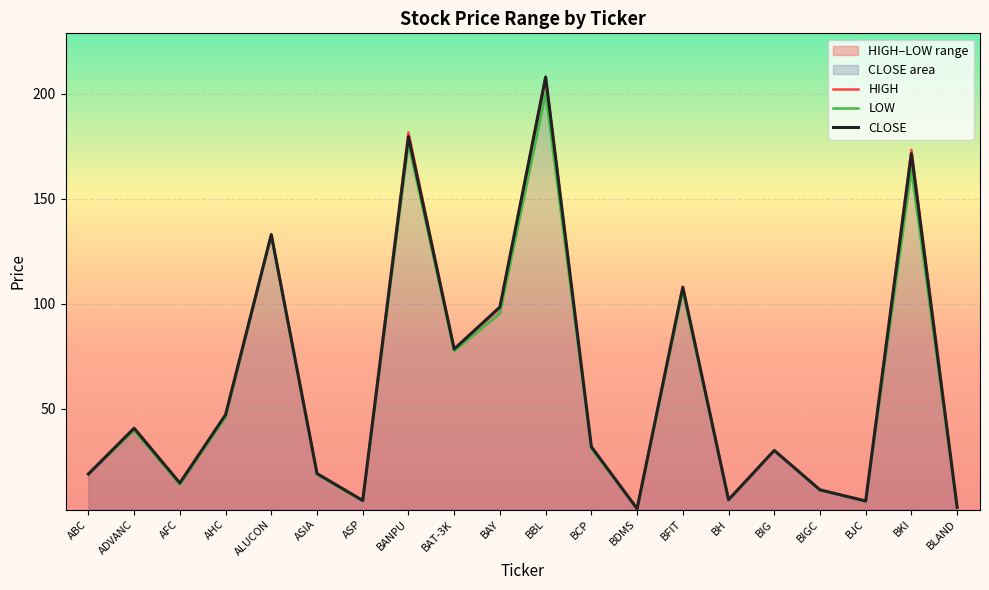

What is the label of the 18th point from the right?

AFC